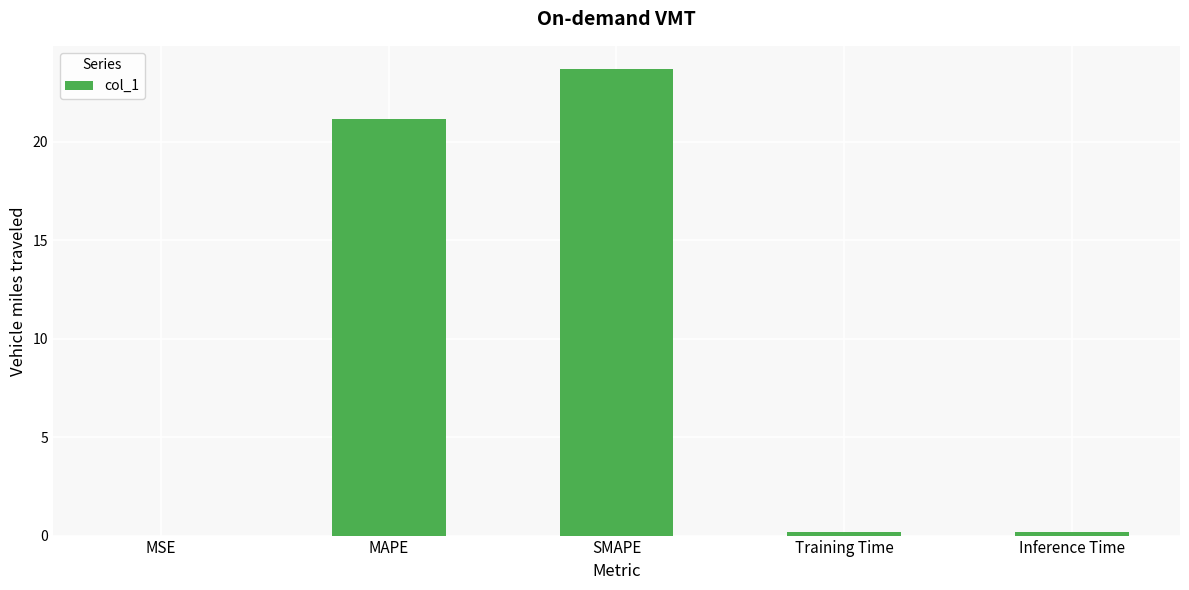

Is it true that the value at SMAPE is 23.7?

True